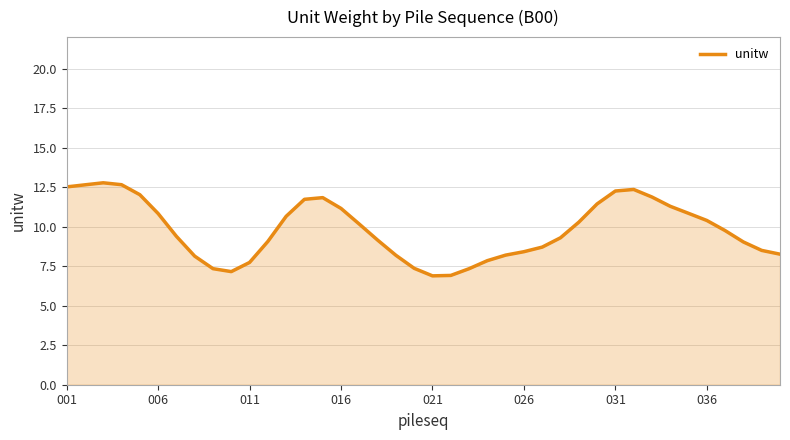

What is the difference between the maximum and minimum values?

5.9